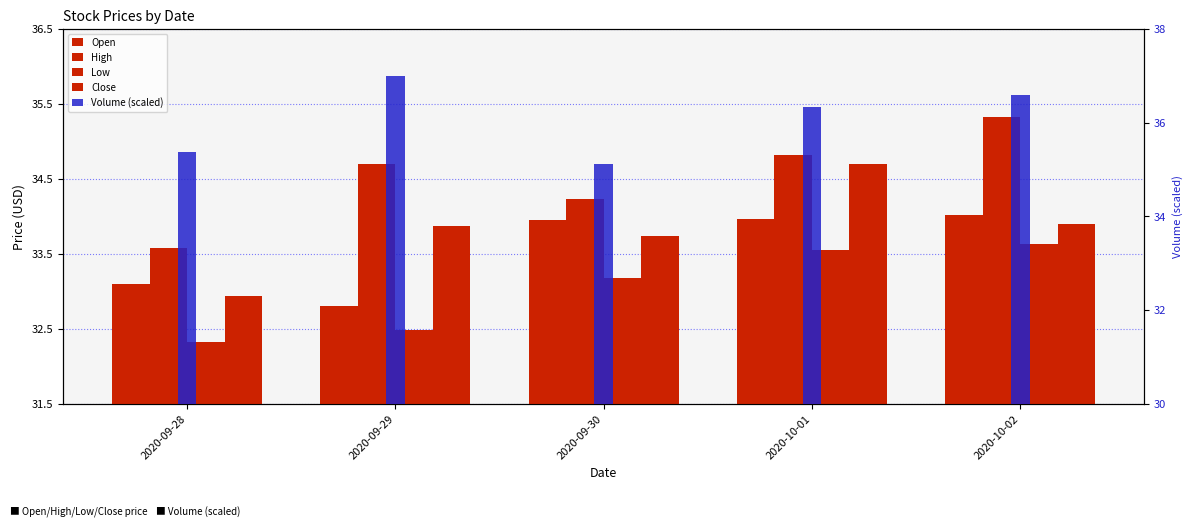

Where does the Close series first go above 33?

2020-09-29